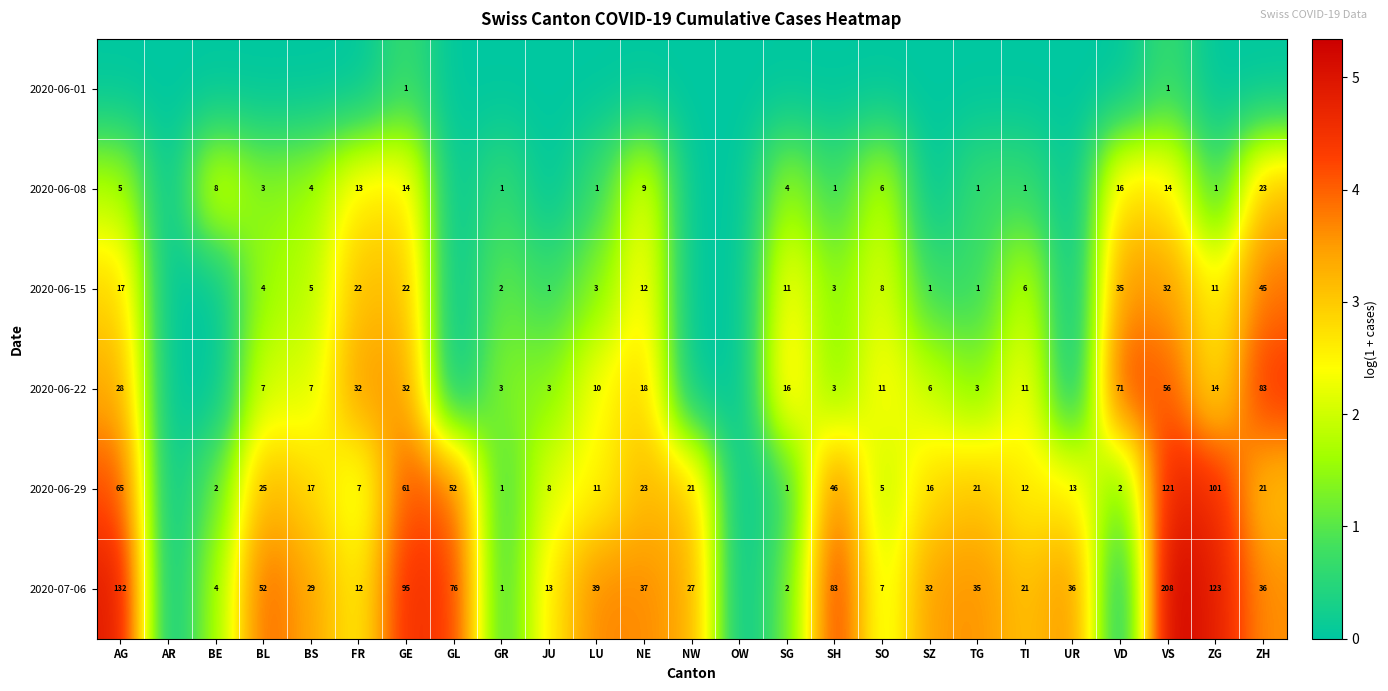

What is the difference between the highest and lowest values at GR?

1.4